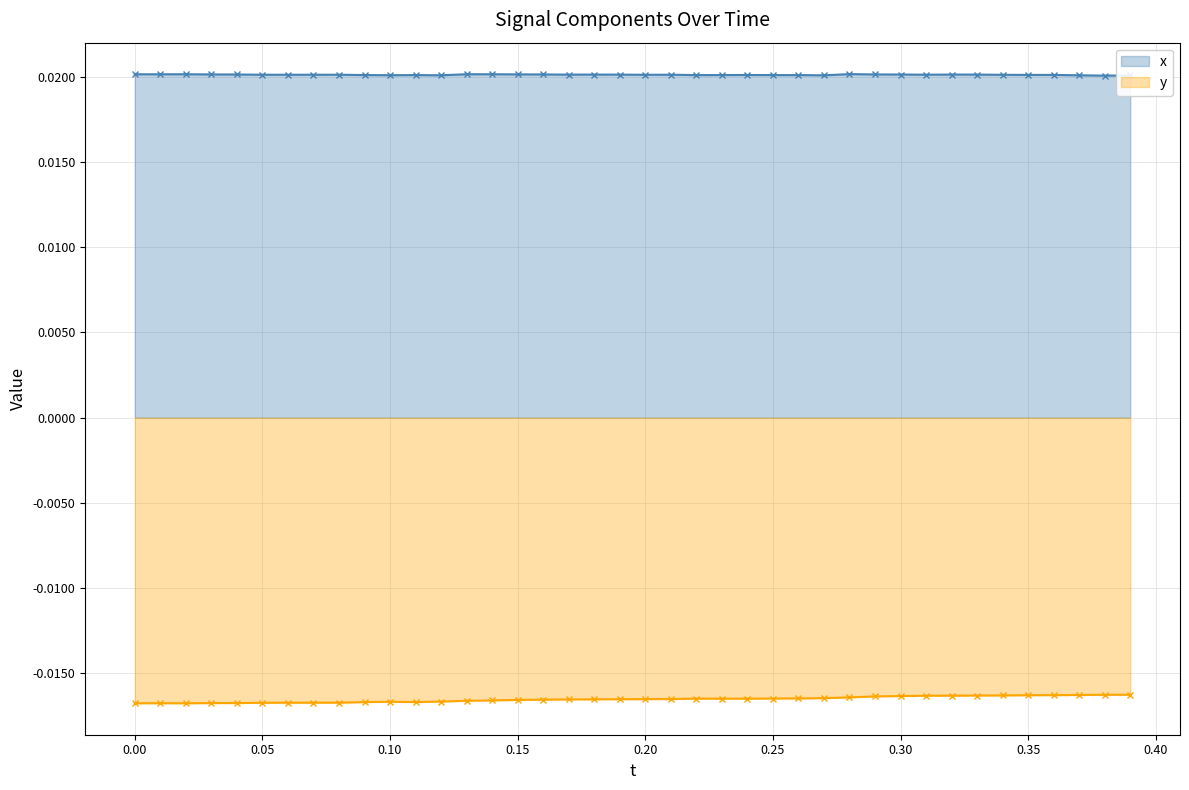

At how many categories does at least one series exceed 0?

40